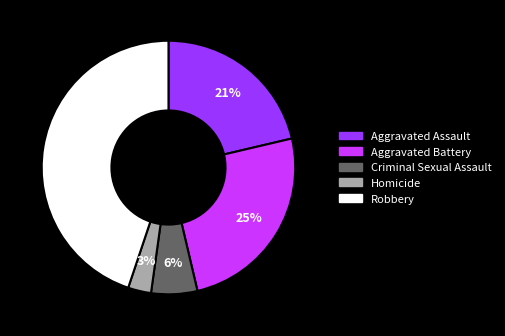

What percentage is the Aggravated Battery slice, to the nearest percent?

25%